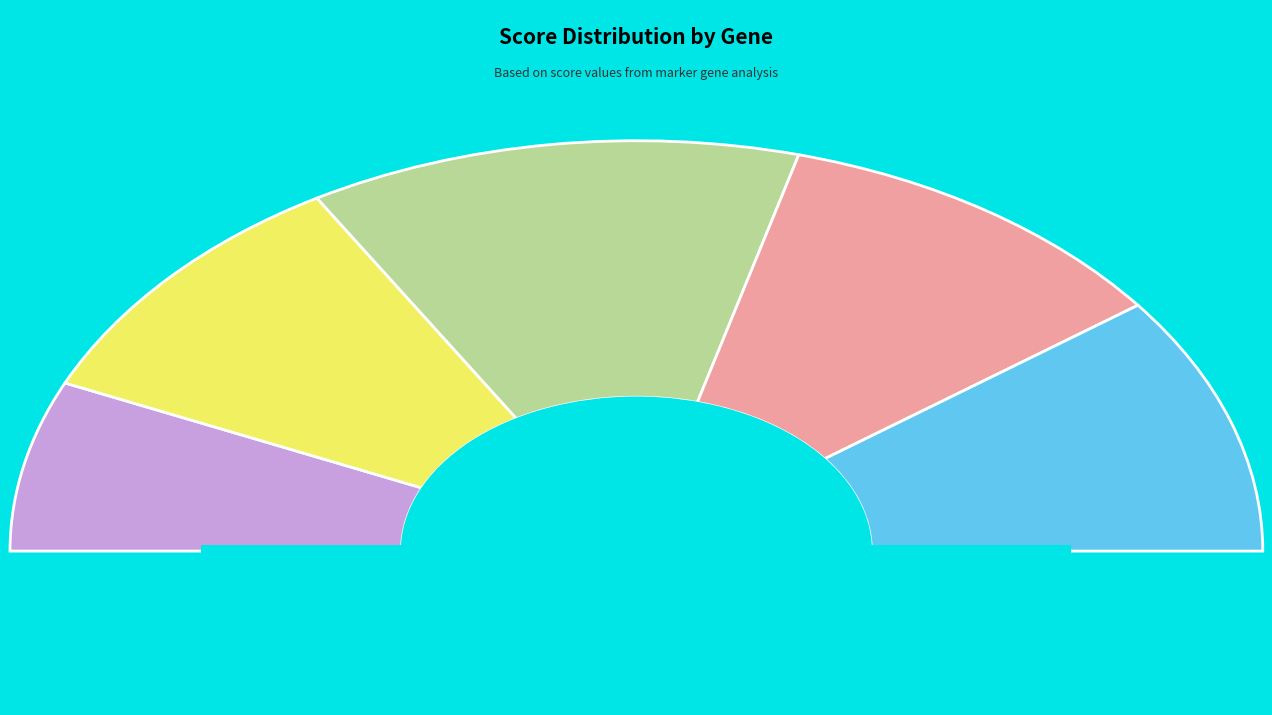

Count the number of slices in the pie.

5